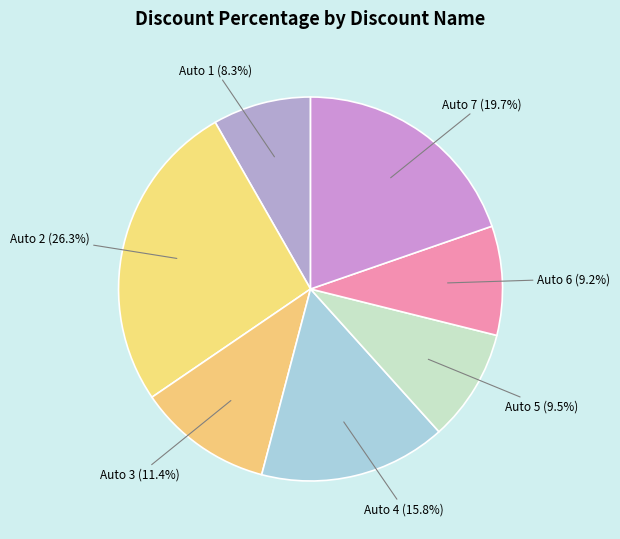

How many slices are in this pie chart?

7